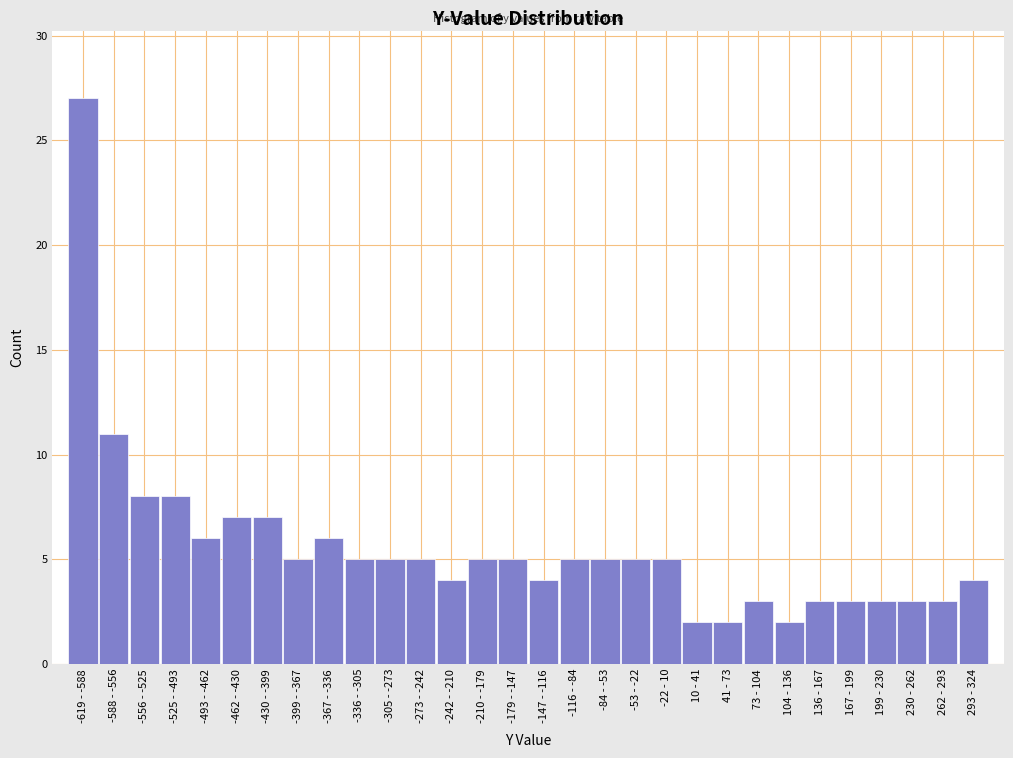

Reading left to right, list all the values displayed in this chart.

-619 - -588=27	-588 - -556=11	-556 - -525=8	-525 - -493=8	-493 - -462=6	-462 - -430=7	-430 - -399=7	-399 - -367=5	-367 - -336=6	-336 - -305=5	-305 - -273=5	-273 - -242=5	-242 - -210=4	-210 - -179=5	-179 - -147=5	-147 - -116=4	-116 - -84=5	-84 - -53=5	-53 - -22=5	-22 - 10=5	10 - 41=2	41 - 73=2	73 - 104=3	104 - 136=2	136 - 167=3	167 - 199=3	199 - 230=3	230 - 262=3	262 - 293=3	293 - 324=4